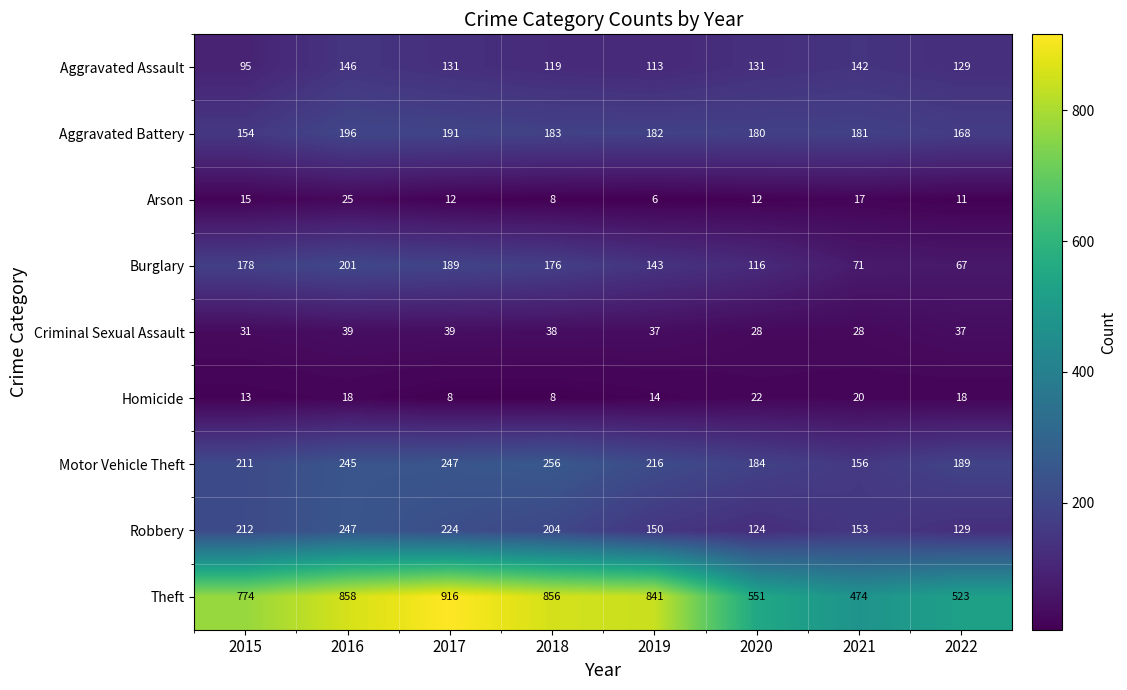

Which series changed the most between 2016 and 2021?

Theft